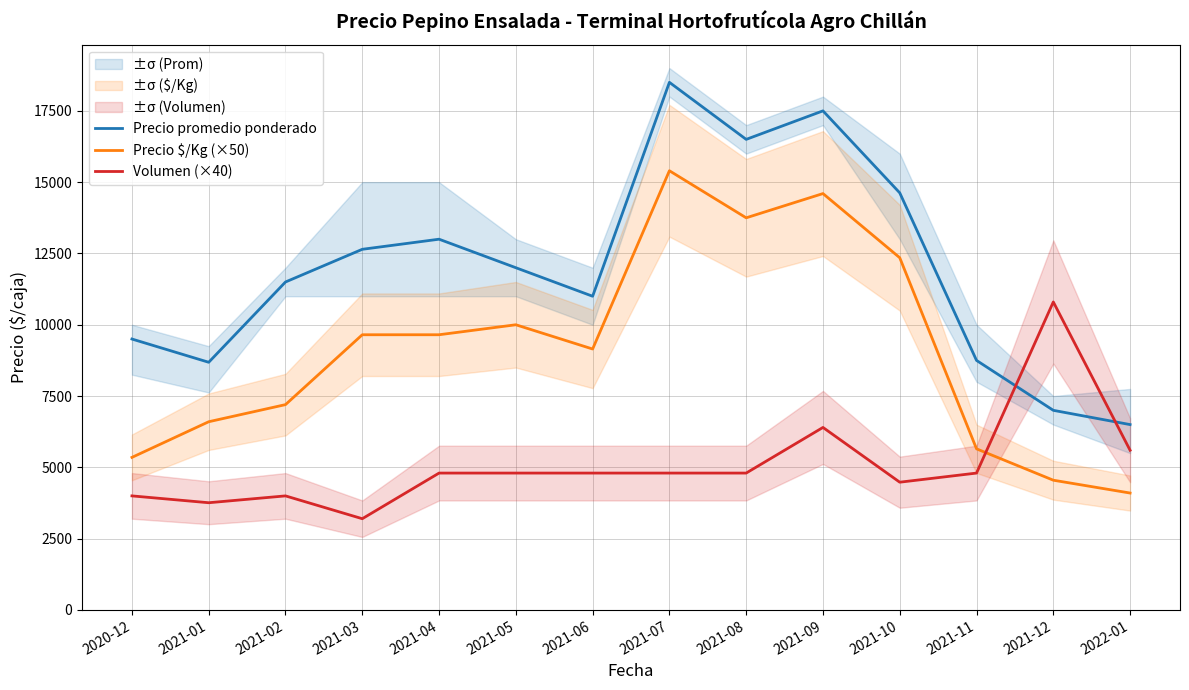

Which has a higher value, 2021-11 or 2021-01?

2021-11